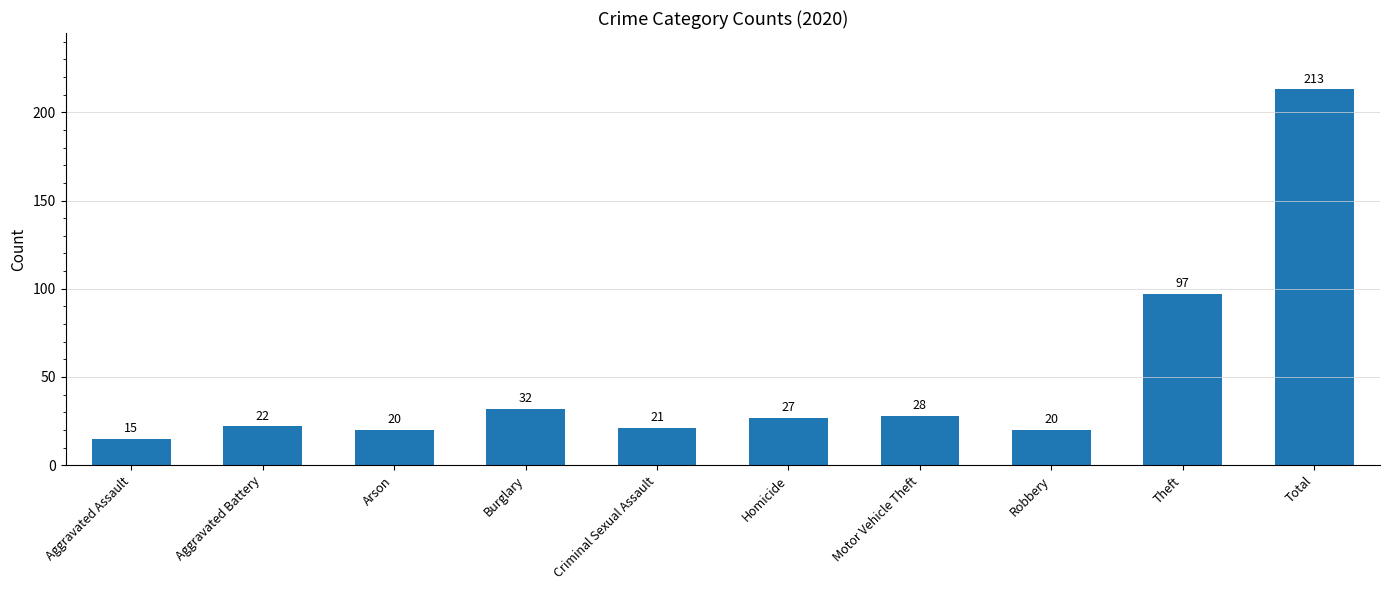

Does the chart contain stacked bars?

No